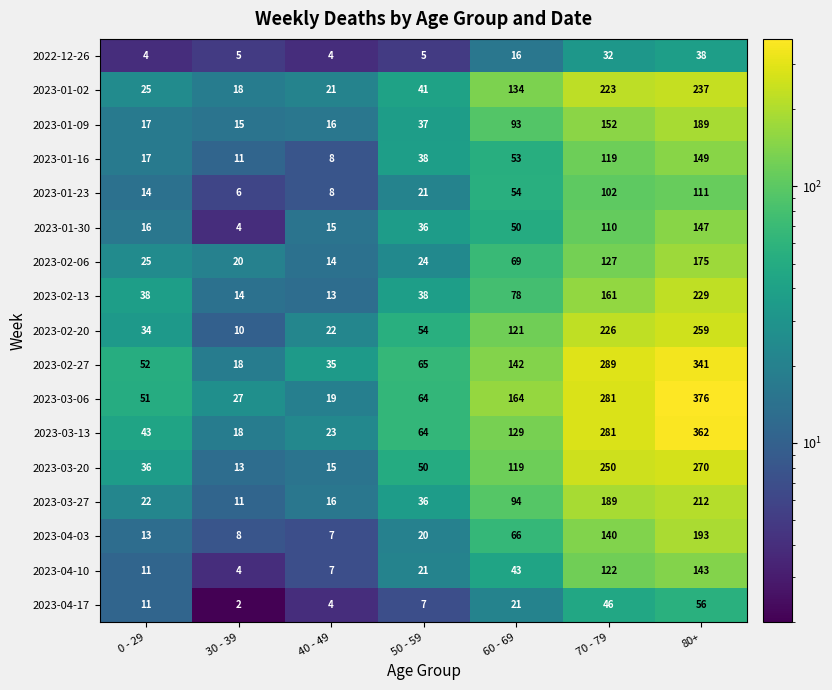

What is the total value across all series at 50 - 59?

621